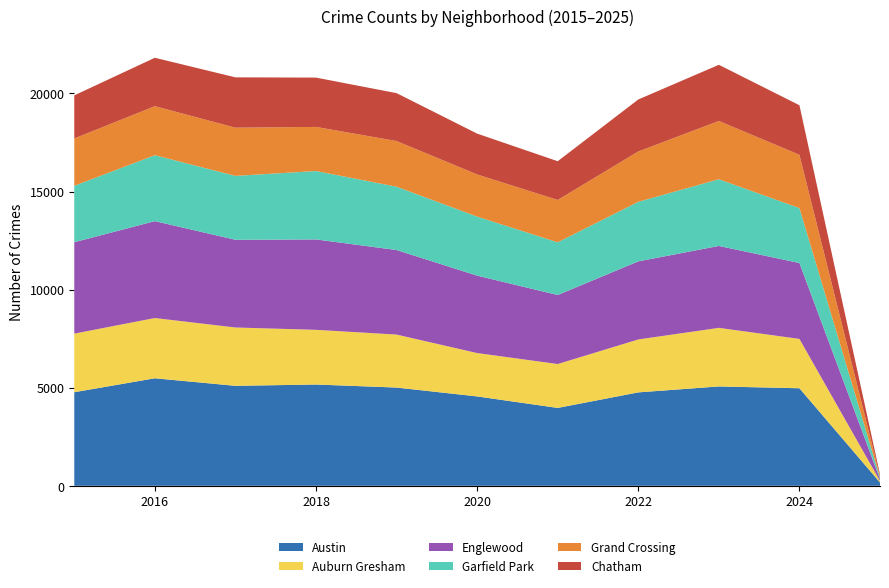

Reading left to right, list all the values displayed in this chart.

Austin: 2015=4770	2016=5481	2017=5096	2018=5163	2019=5008	2020=4556	2021=3970	2022=4762	2023=5065	2024=4972	2025=169
Auburn Gresham: 2015=2987	2016=3071	2017=2973	2018=2787	2019=2700	2020=2211	2021=2237	2022=2698	2023=2986	2024=2515	2025=77
Englewood: 2015=4658	2016=4938	2017=4471	2018=4608	2019=4310	2020=3945	2021=3518	2022=3980	2023=4175	2024=3869	2025=97
Garfield Park: 2015=2877	2016=3360	2017=3257	2018=3486	2019=3227	2020=3009	2021=2685	2022=3035	2023=3399	2024=2799	2025=80
Grand Crossing: 2015=2413	2016=2500	2017=2456	2018=2249	2019=2328	2020=2149	2021=2160	2022=2566	2023=2971	2024=2718	2025=74
Chatham: 2015=2195	2016=2467	2017=2566	2018=2513	2019=2441	2020=2081	2021=1974	2022=2650	2023=2862	2024=2524	2025=83